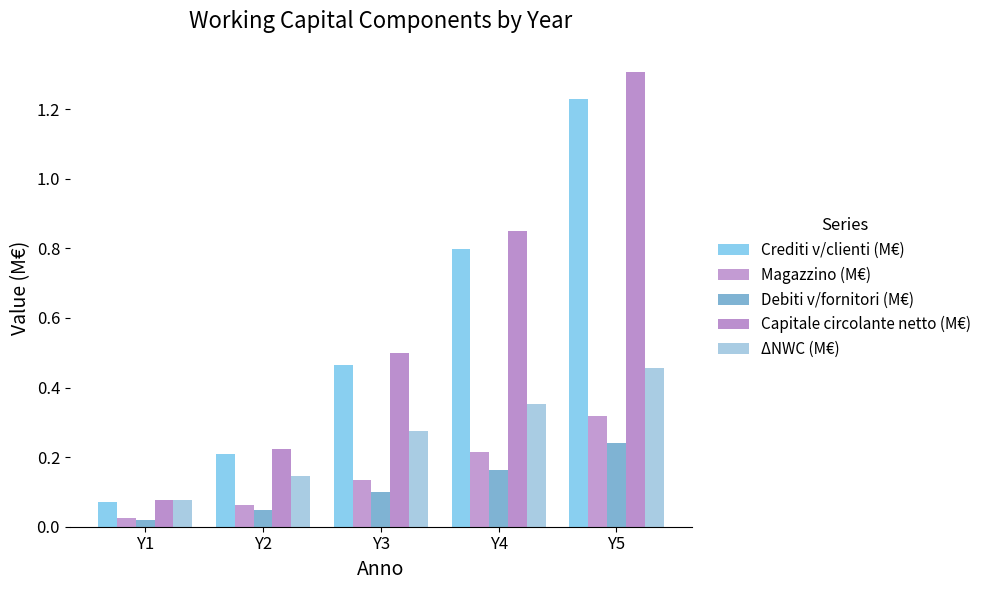

The Crediti v/clienti (M€) series shows 0.1 at Y1. True or false?

True